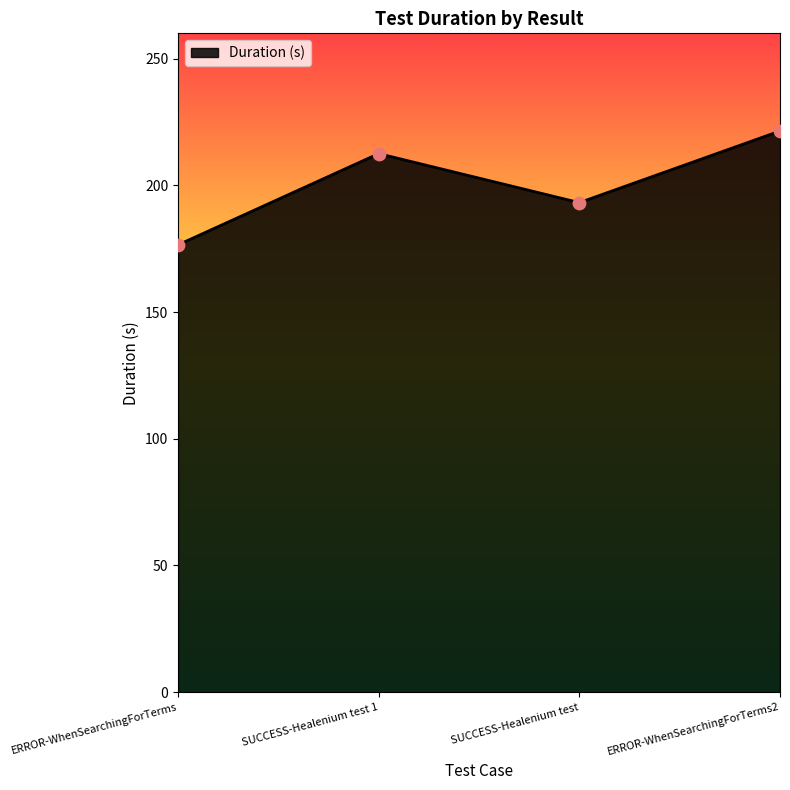

What is the ratio of the value at SUCCESS-Healenium test to the value at ERROR-WhenSearchingForTerms?

1.1